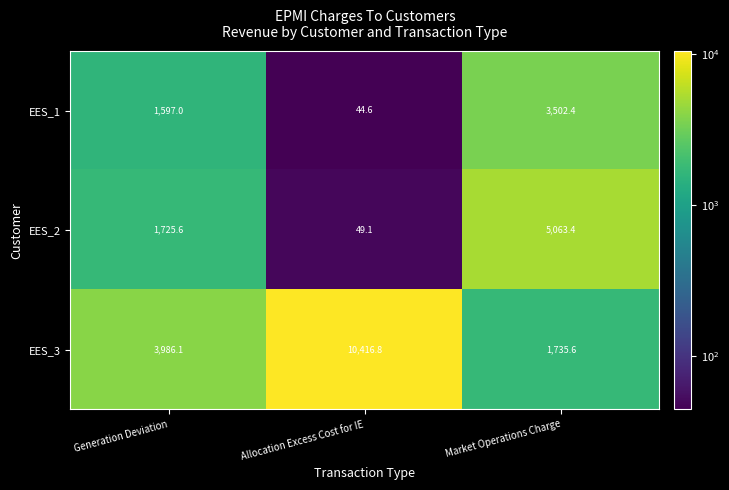

Reading left to right, list all the values displayed in this chart.

EES_1: 1597.0	44.6	3502.4
EES_2: 1725.6	49.1	5063.4
EES_3: 3986.1	10416.8	1735.6